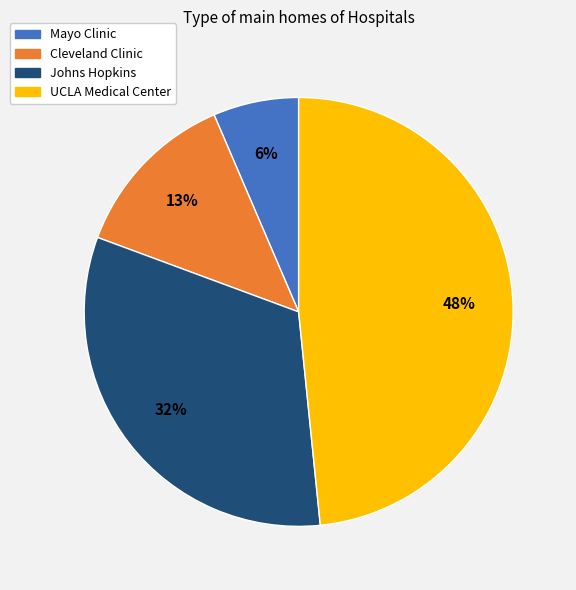

Rank the categories by value from lowest to highest.

Mayo Clinic, Cleveland Clinic, Johns Hopkins, UCLA Medical Center